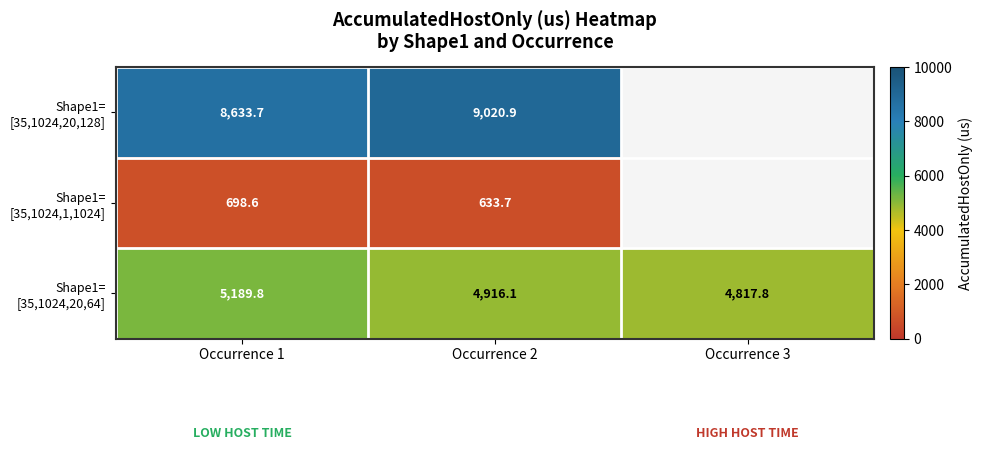

At which category is the sum across all series the highest?

Occurrence 2